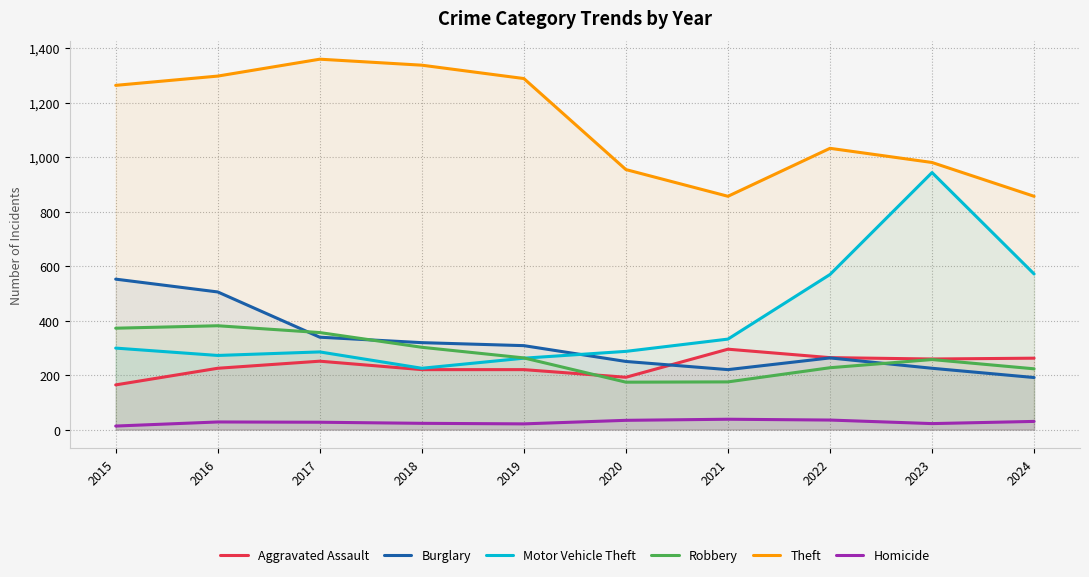

Which series has the largest range (max minus min)?

Motor Vehicle Theft